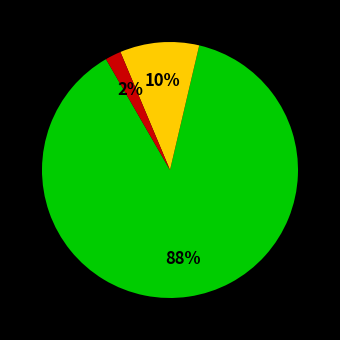

To the nearest percent, what is the difference between the largest and smallest slice percentages?

86%